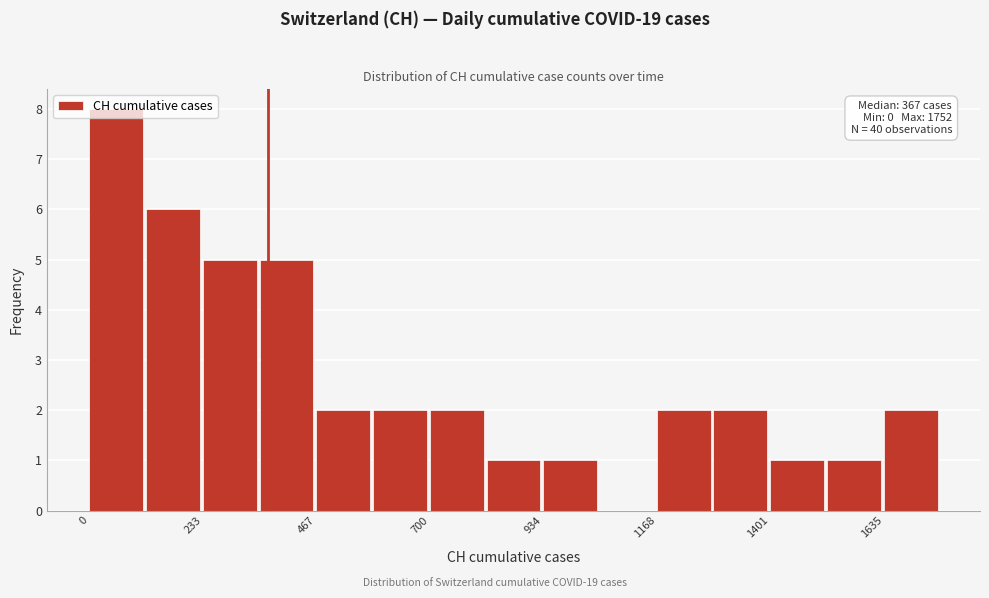

Read against the x-axis, roughly where is the centre of the tallest bar?

50